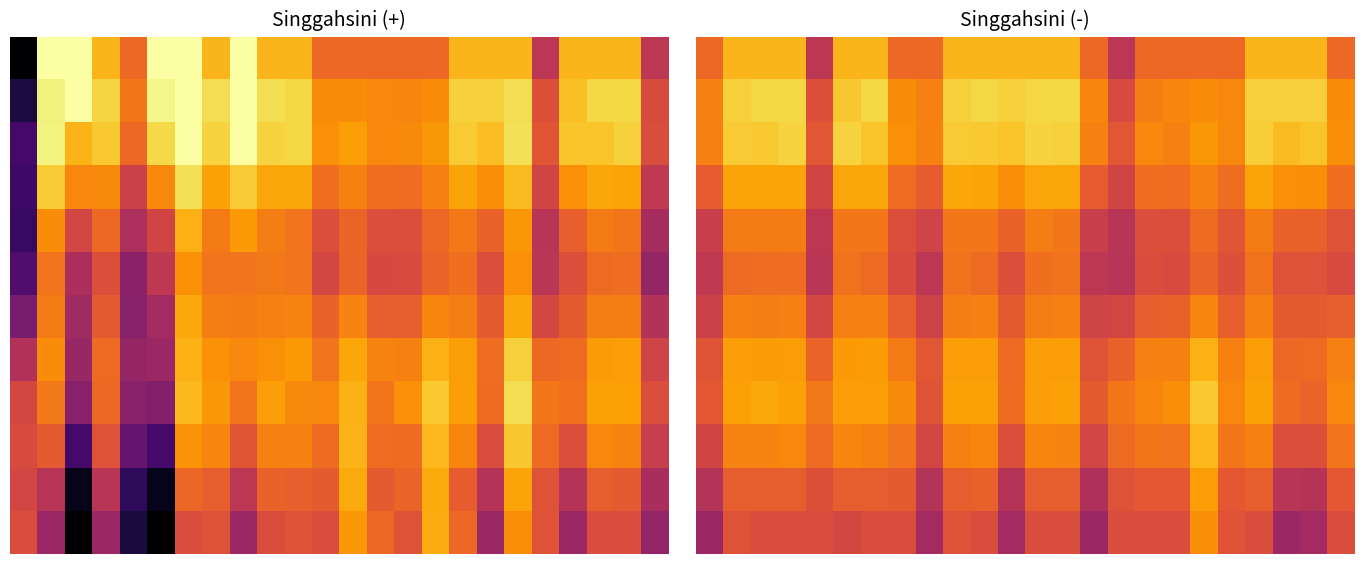

How many series are shown in this chart?

12